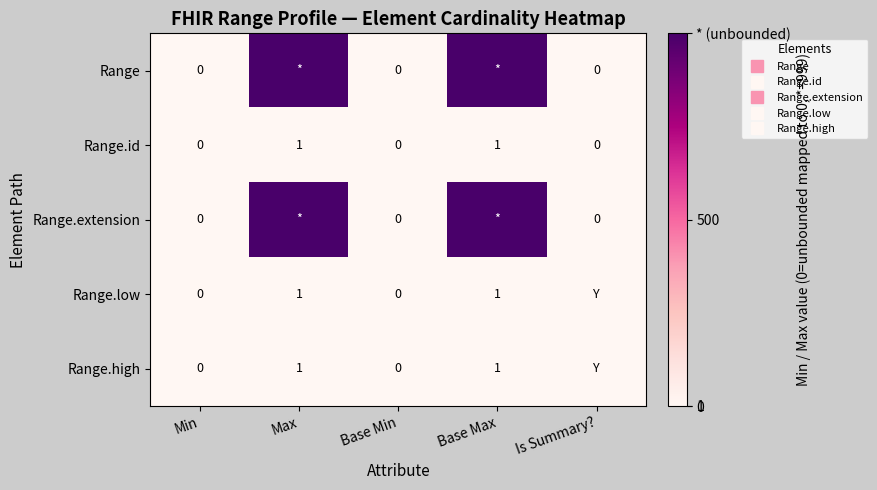

Rank the series at Base Min from lowest to highest value.

Range, Range.id, Range.extension, Range.low, Range.high